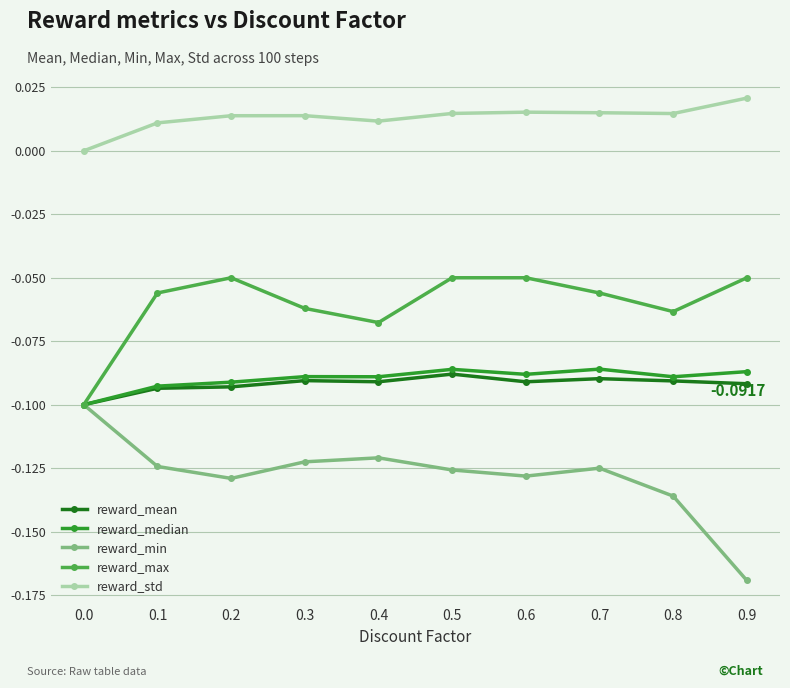

The value of reward_std at 0.2 is 0.0. True or false?

True